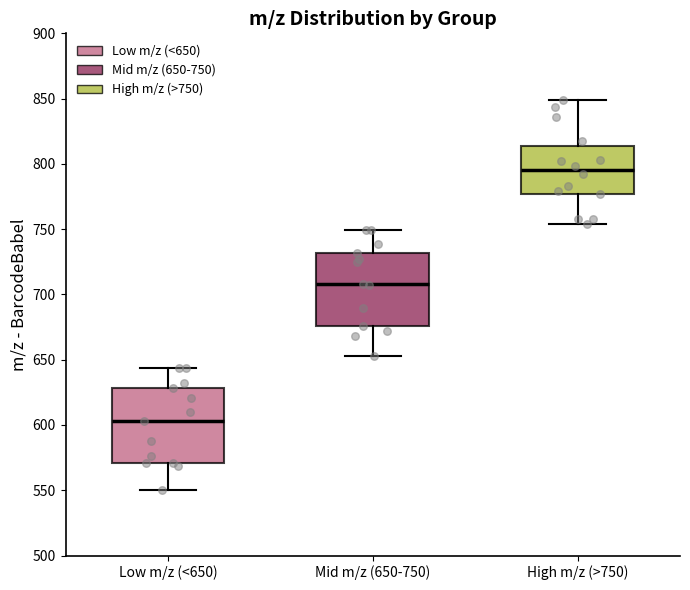

Reading left to right, read every box against the y-axis: the position of its median line, the range the box covers, and the ends of its whiskers. The values are not printed on the chart, so give them approximately, as read against the axis.

Low m/z (<650): median 605, box 570 to 630, whiskers 550 to 645
Mid m/z (650-750): median 710, box 675 to 730, whiskers 655 to 750
High m/z (>750): median 795, box 775 to 815, whiskers 755 to 850